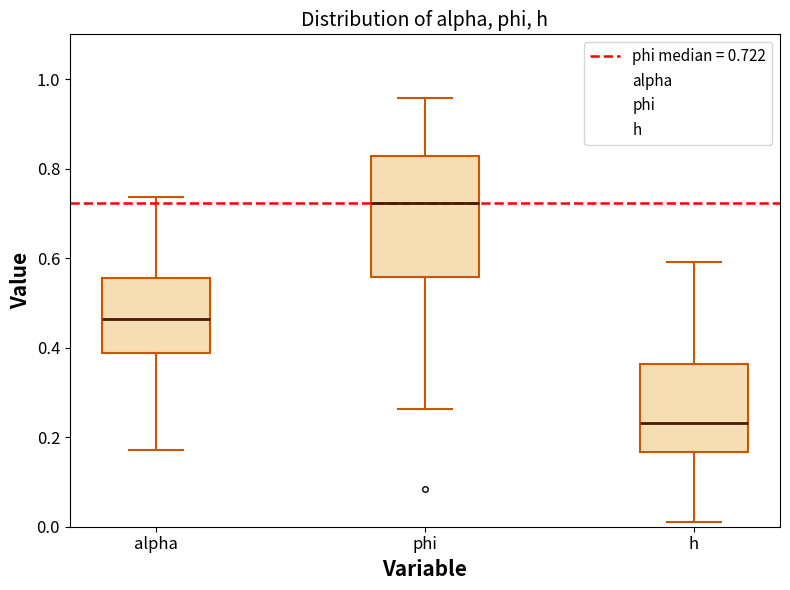

Which box's median line is the highest?

phi